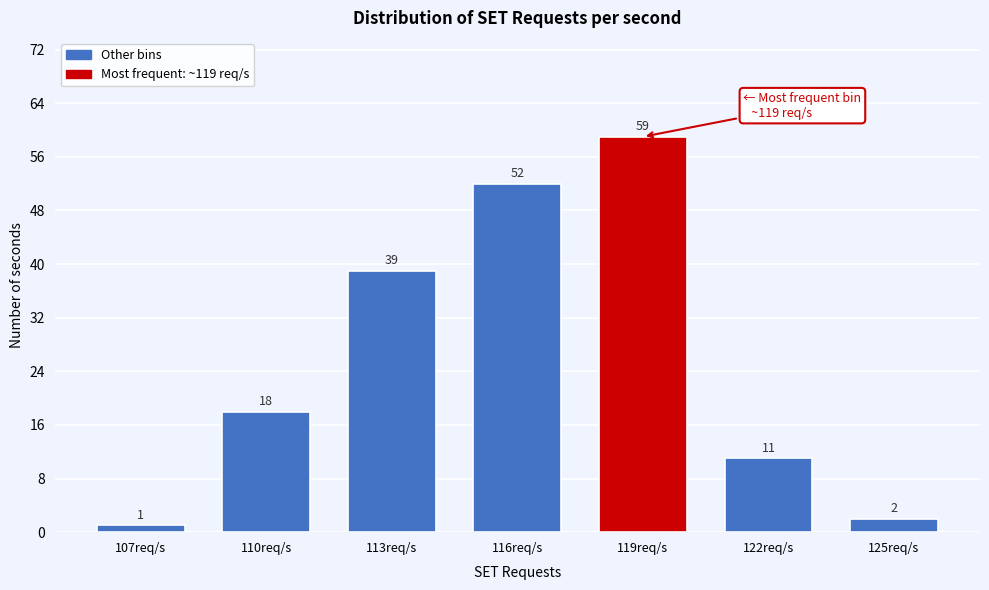

Reading left to right, extract all data points from this chart.

107req/s=1	110req/s=18	113req/s=39	116req/s=52	119req/s=59	122req/s=11	125req/s=2